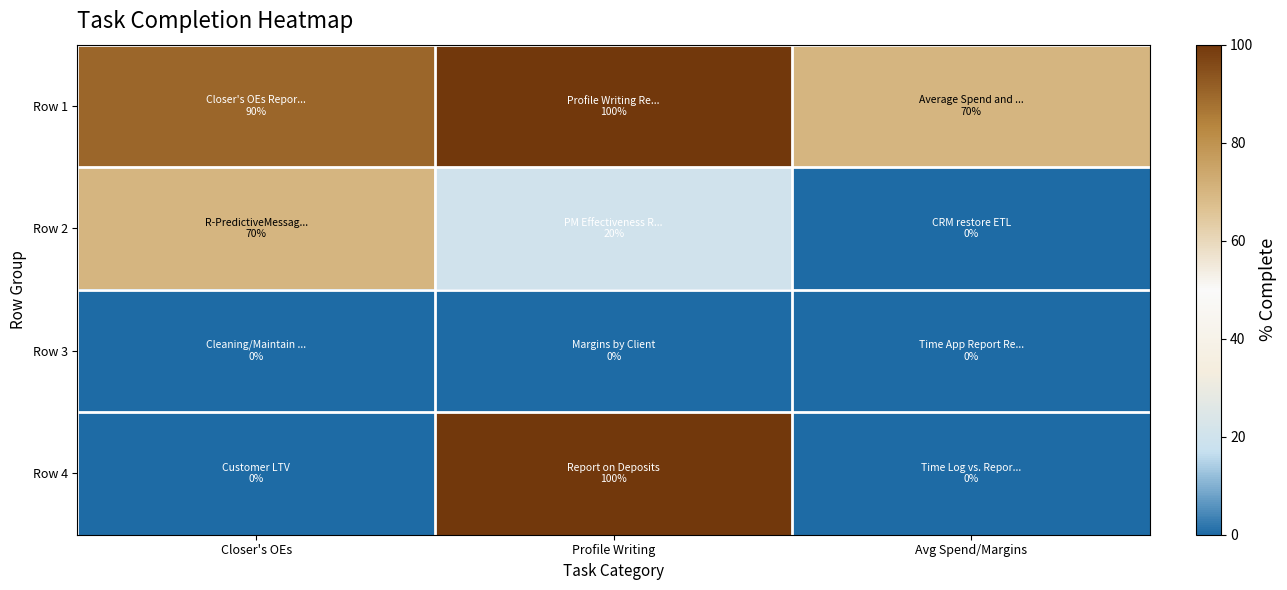

Which series has the widest spread of values?

Row 4